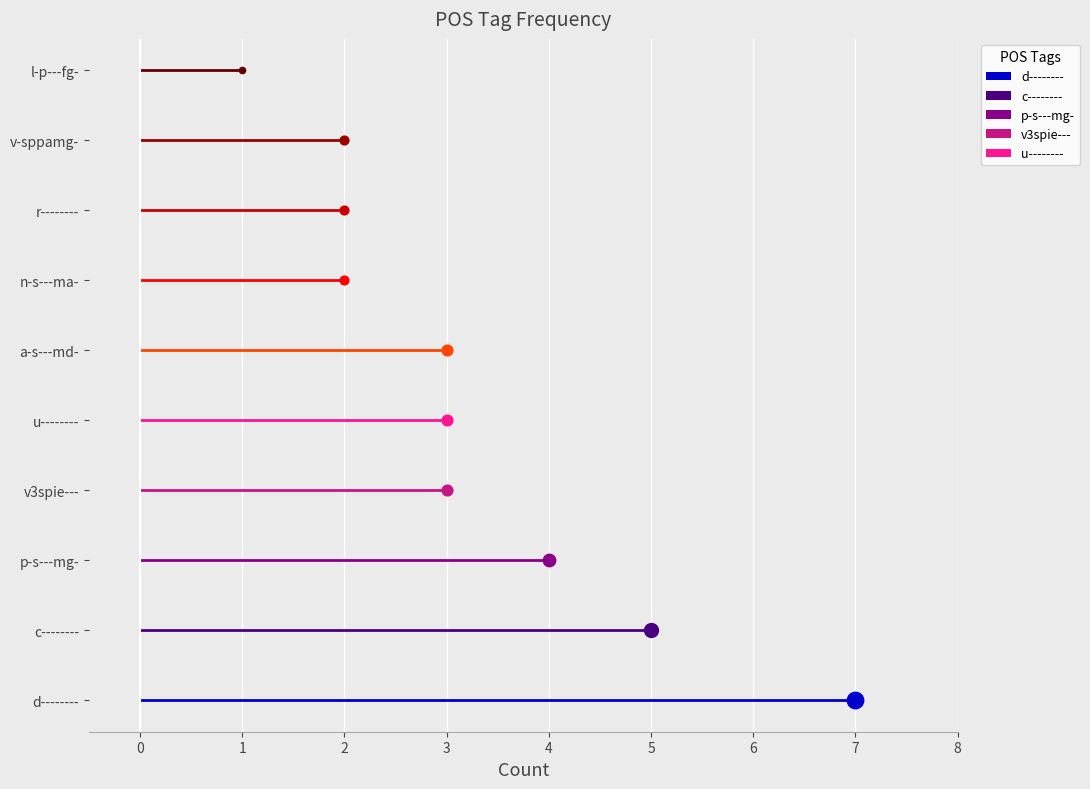

Between d-------- and p-s---mg-, which is larger?

d--------